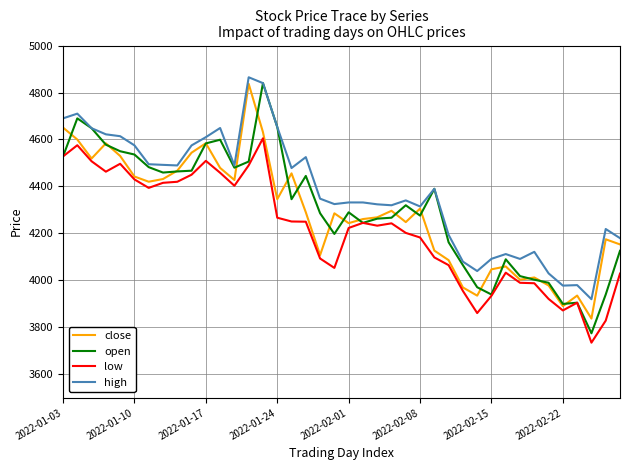

What is the maximum value for open?

4839.9